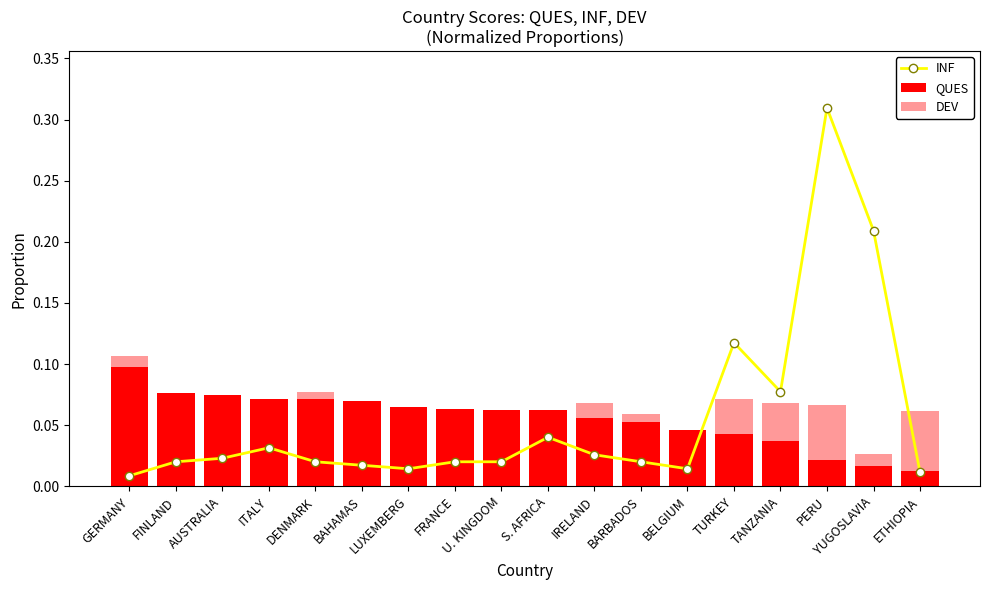

What is the spread (max minus min) of values at GERMANY?

0.1